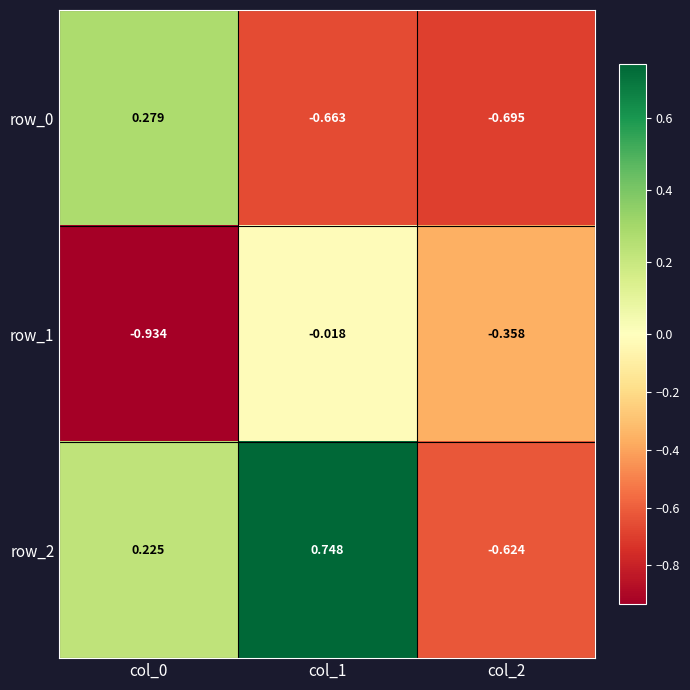

What is the difference between the maximum and minimum values in the row_2 series?

1.4